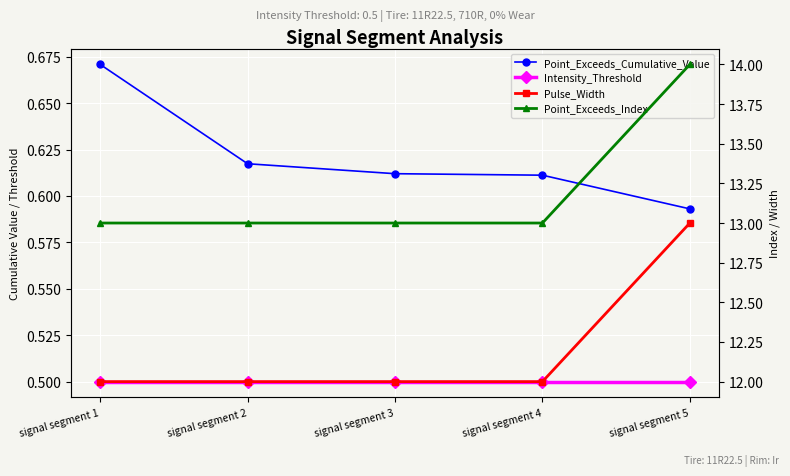

True or false: Point_Exceeds_Cumulative_Value and Point_Exceeds_Index intersect in this chart.

False